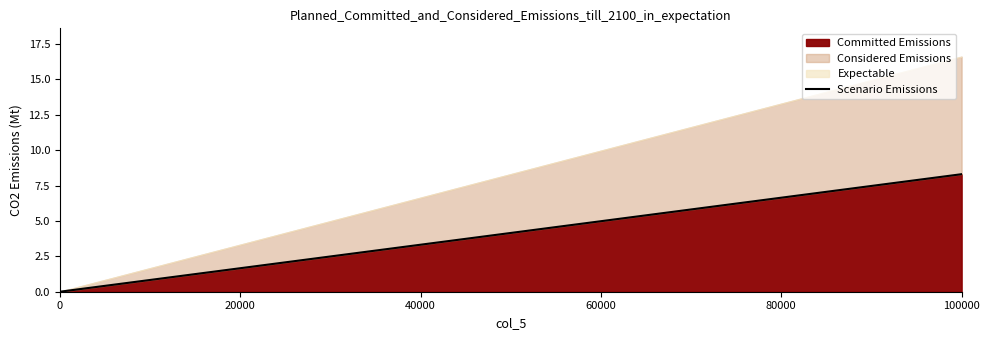

Which has a higher value, 0 or 100000?

100000